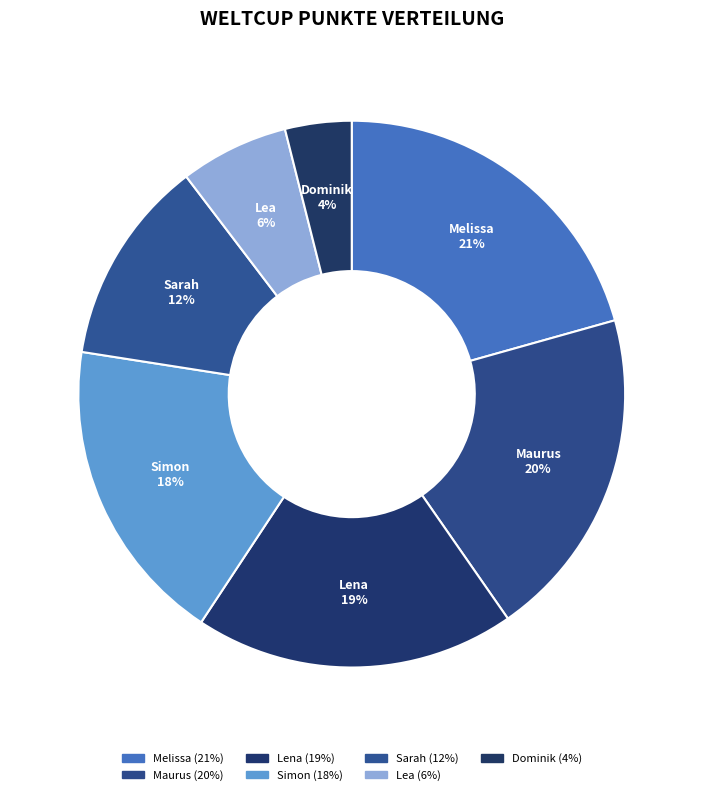

To the nearest percent, what is the difference between the largest and smallest slice percentages?

17%